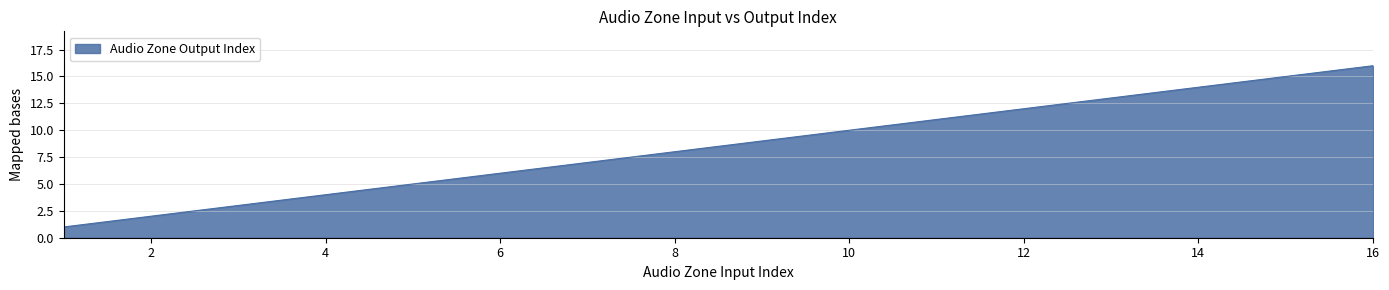

What is the difference between the maximum and minimum values?

15